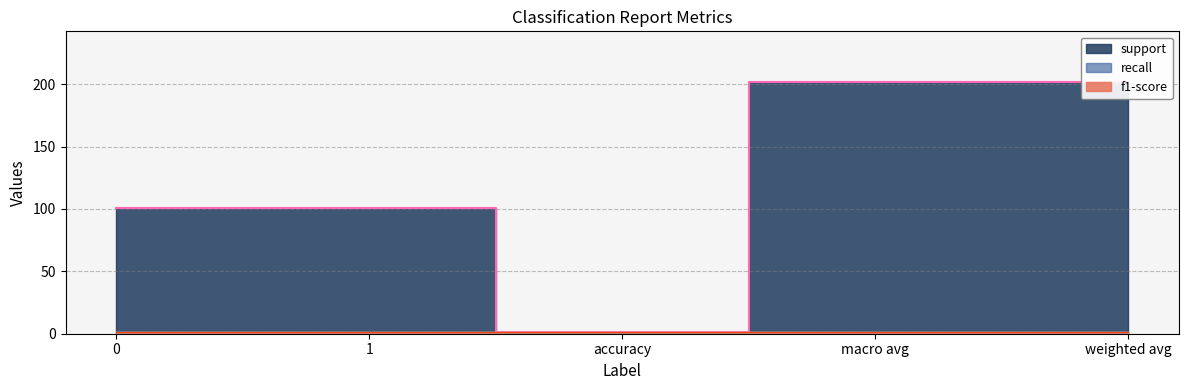

What is the maximum value shown in the chart?

202